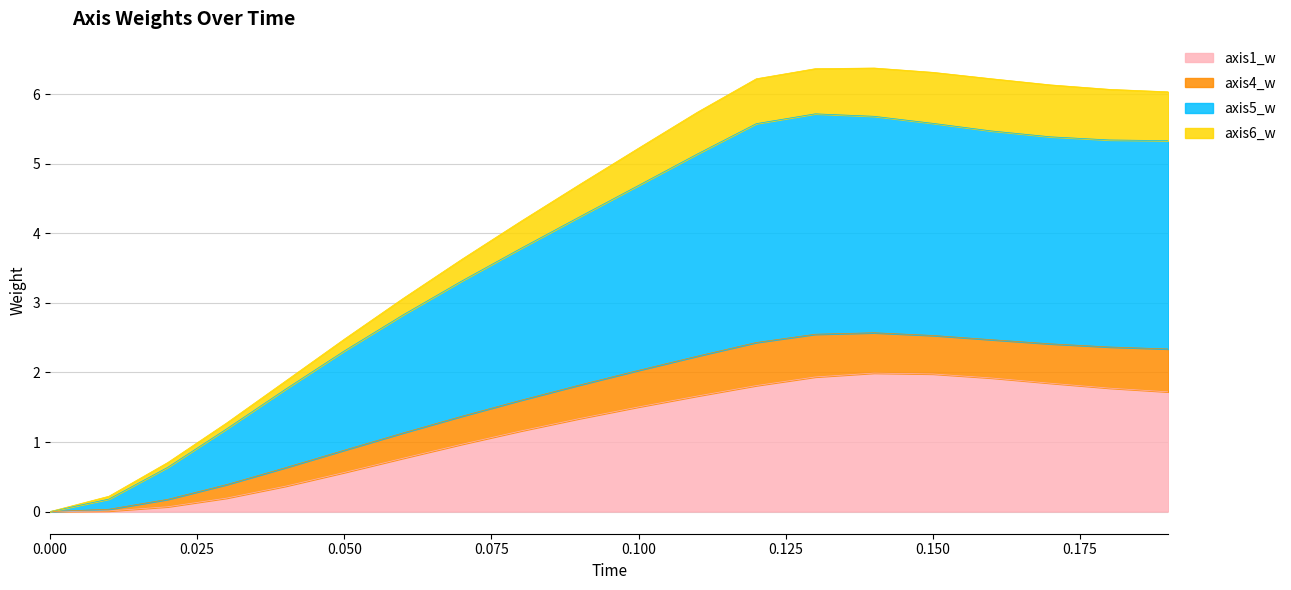

What is the greatest value displayed?

6.4